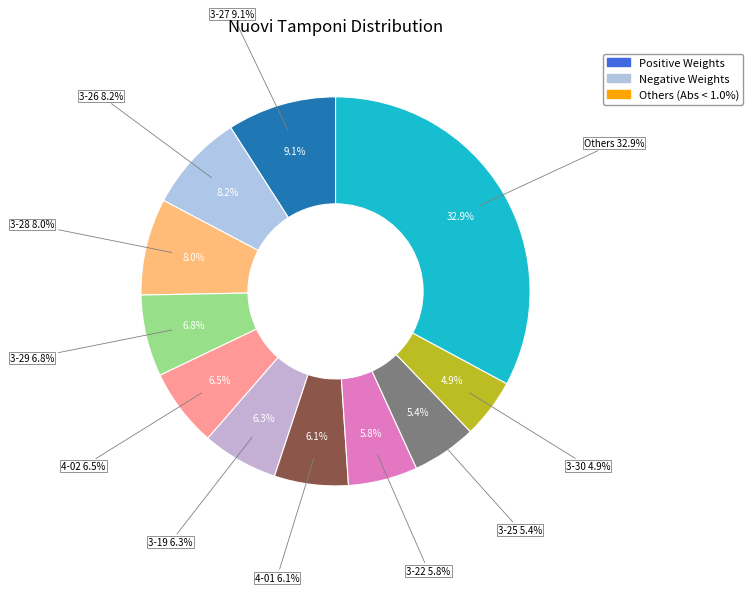

What is the total percentage of 2020-03-30 and 2020-03-23?

8.8%